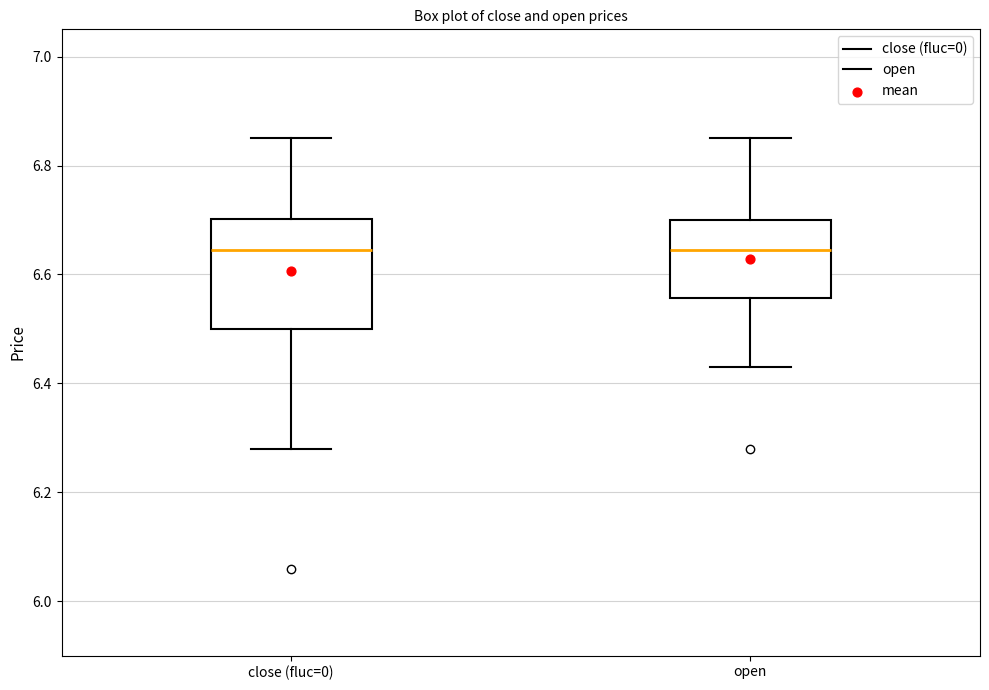

Comparing the boxes themselves (not the whiskers), which one is the tallest?

close (fluc=0)